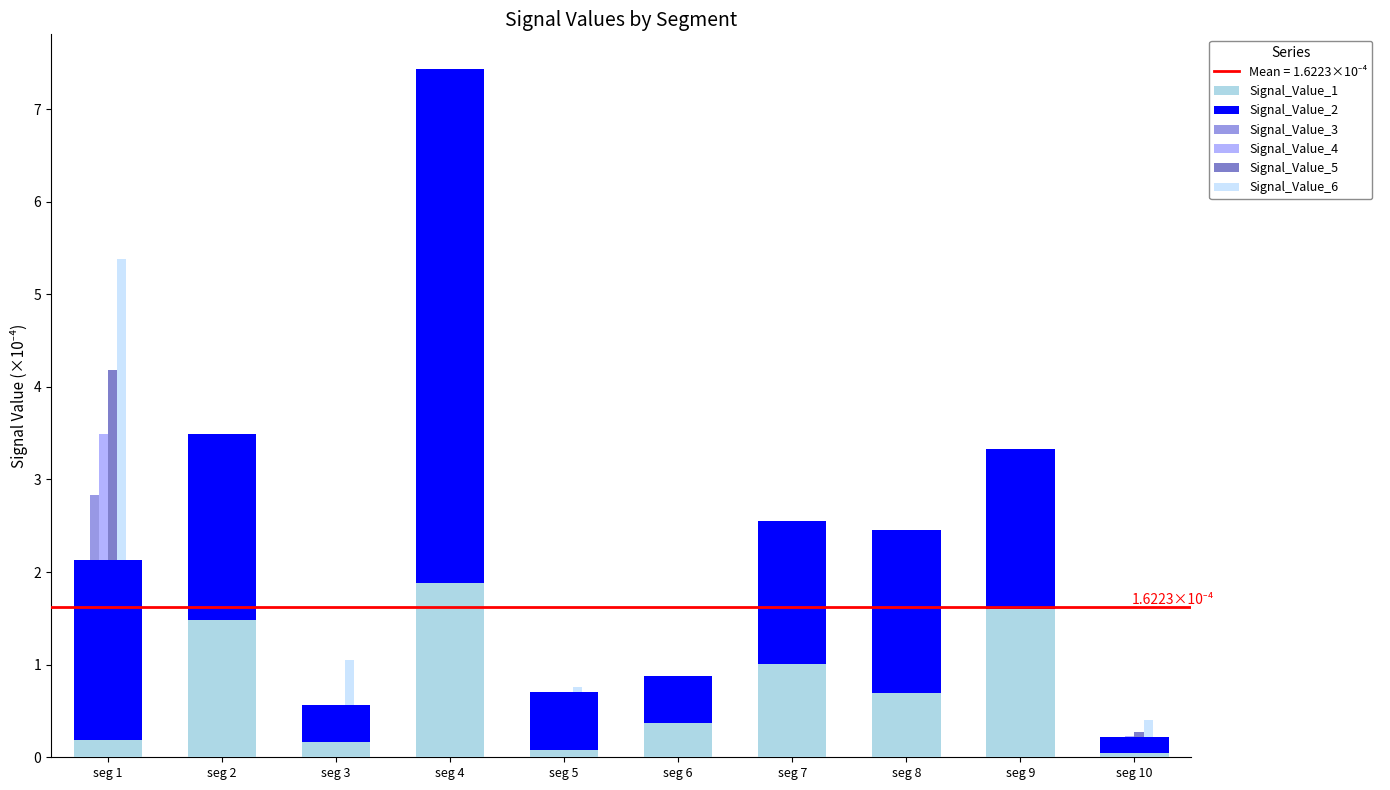

What is the lowest value of the Signal_Value_2 series?

0.2